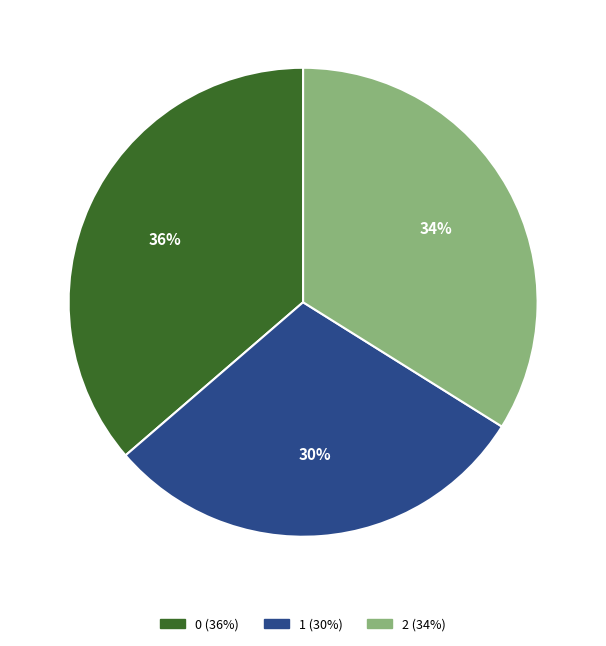

To the nearest percent, what is the combined percentage of 2 and 0?

70%